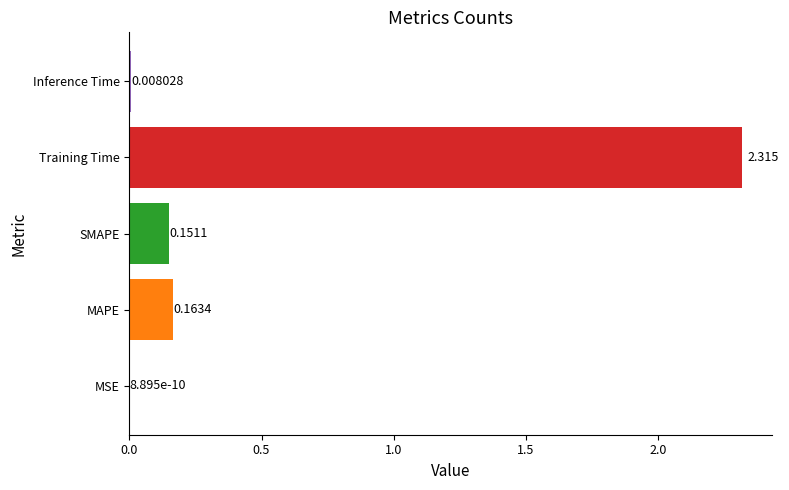

Where is the data nearest to the value 1?

MAPE